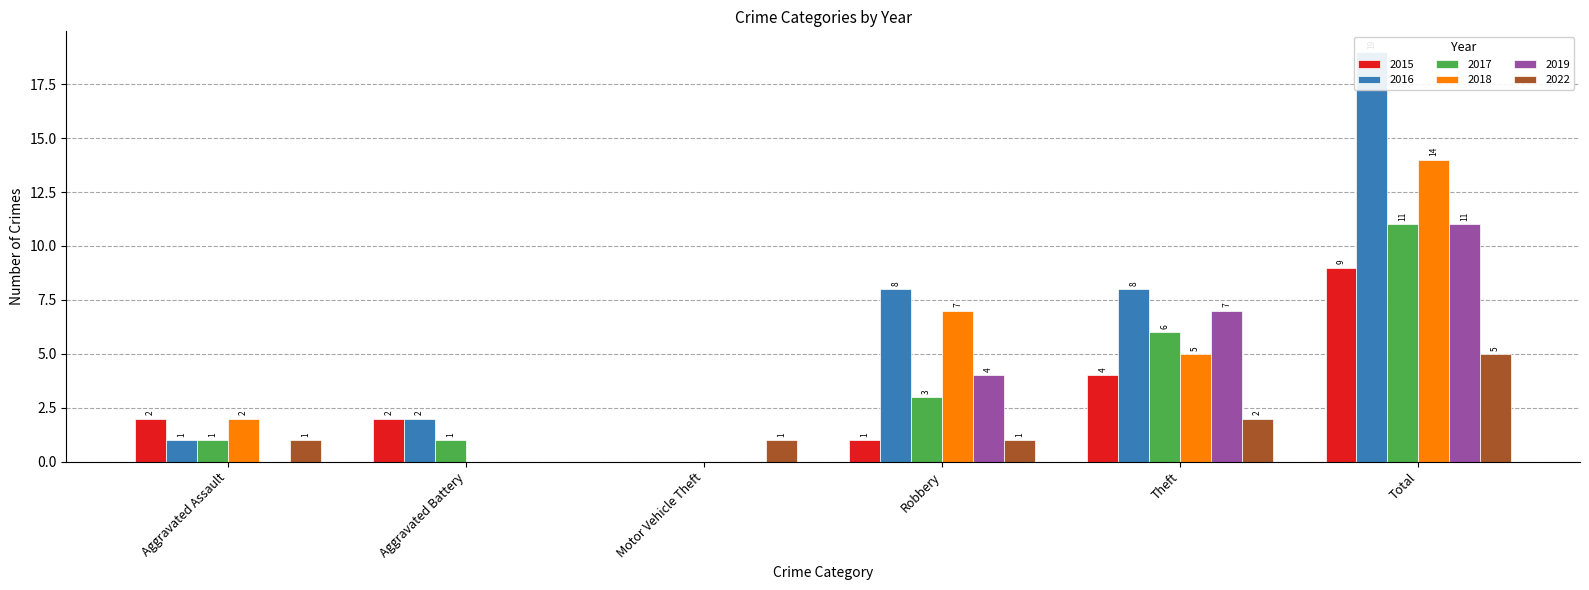

How many series are shown in this chart?

6